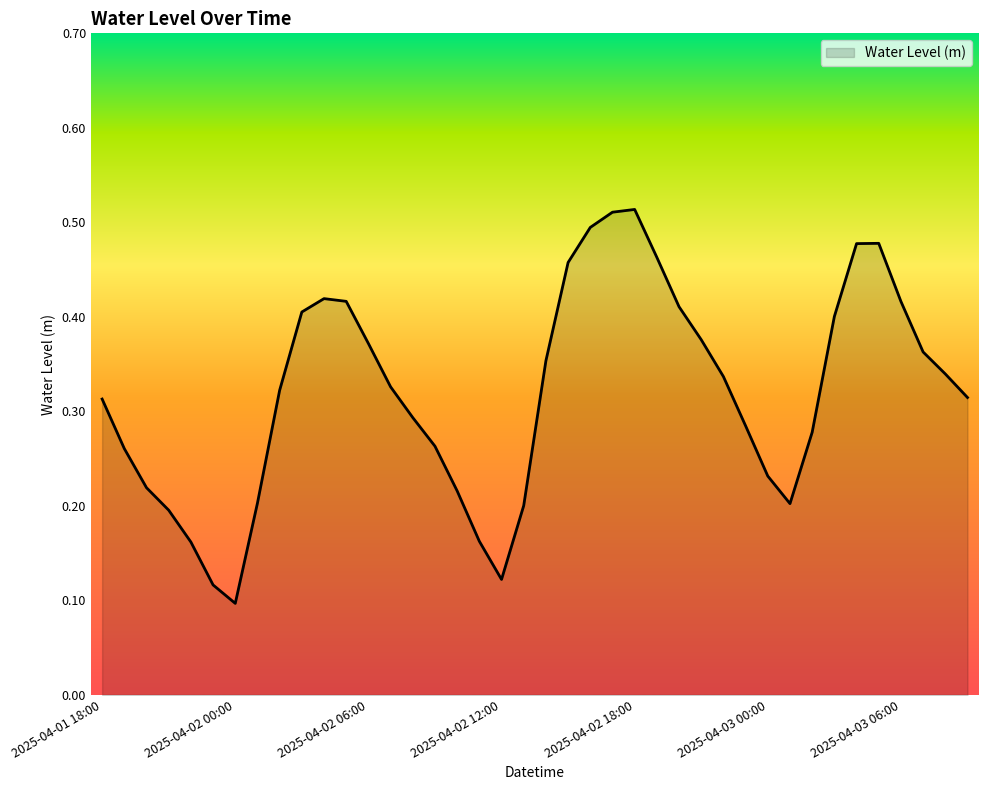

Reading left to right, extract all data points from this chart.

0.3	0.3	0.2	0.2	0.2	0.1	0.1	0.2	0.3	0.4	0.4	0.4	0.4	0.3	0.3	0.3	0.2	0.2	0.1	0.2	0.4	0.5	0.5	0.5	0.5	0.5	0.4	0.4	0.3	0.3	0.2	0.2	0.3	0.4	0.5	0.5	0.4	0.4	0.3	0.3